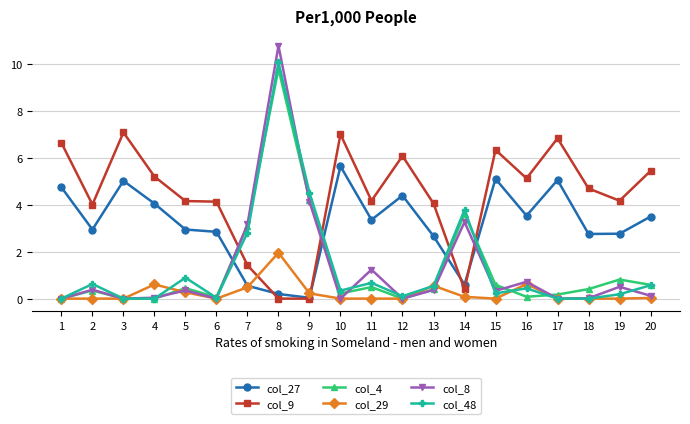

Where is the first local maximum for col_48?

2